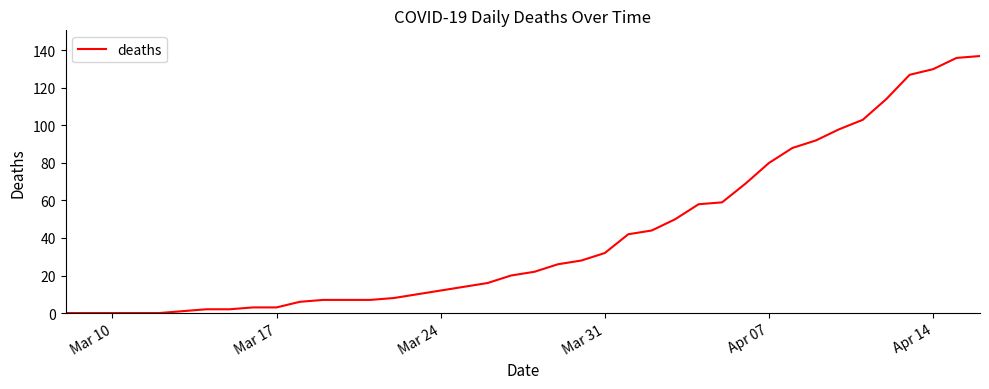

What is the greatest value displayed?

137